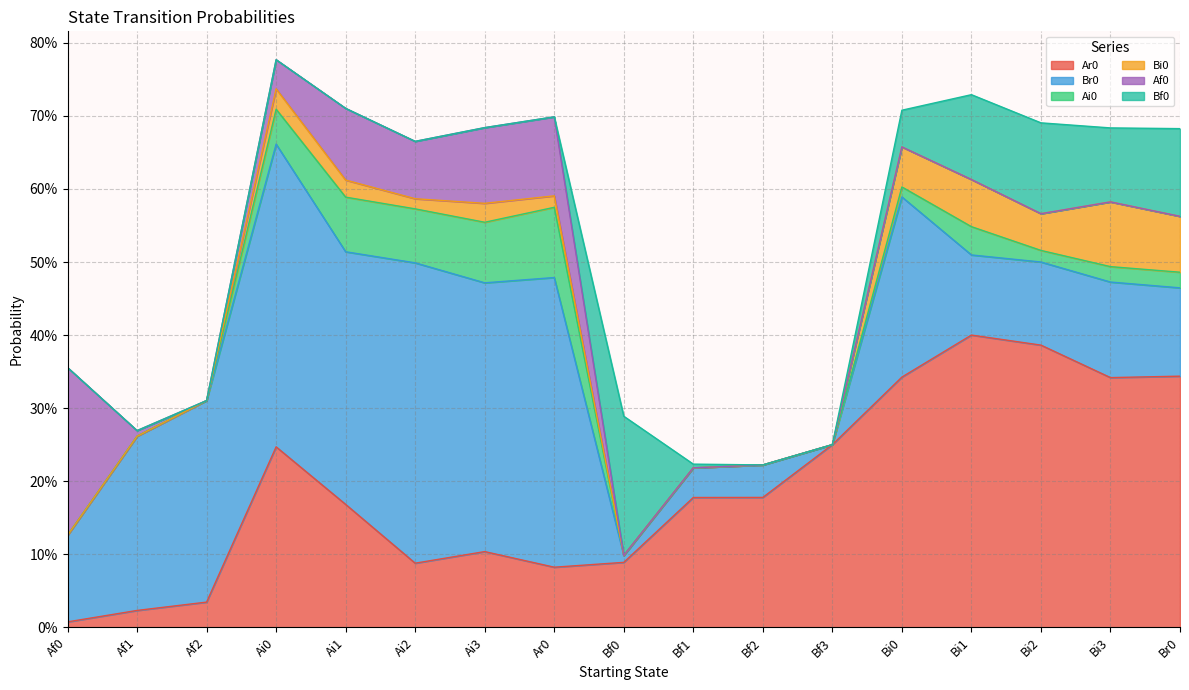

The Ai0 series shows 0.0 at Bf0. True or false?

True